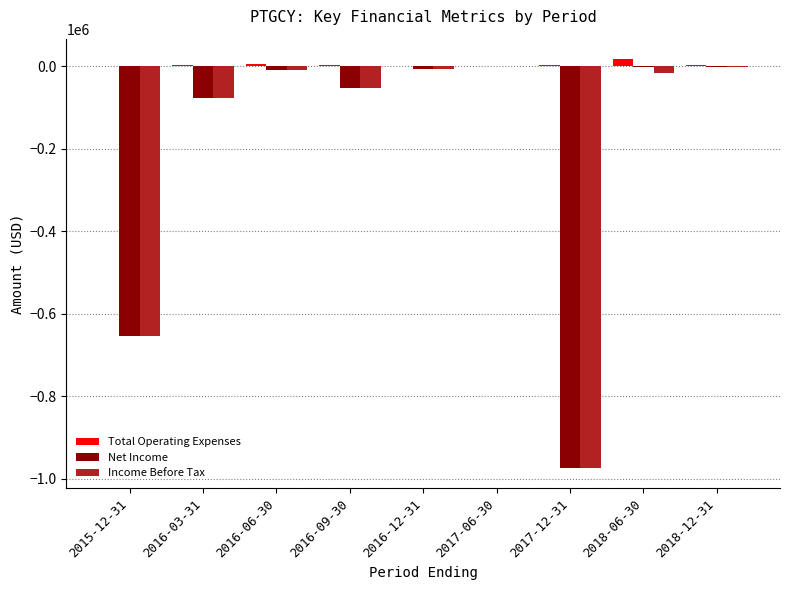

What is the highest value of the Income Before Tax series?

200